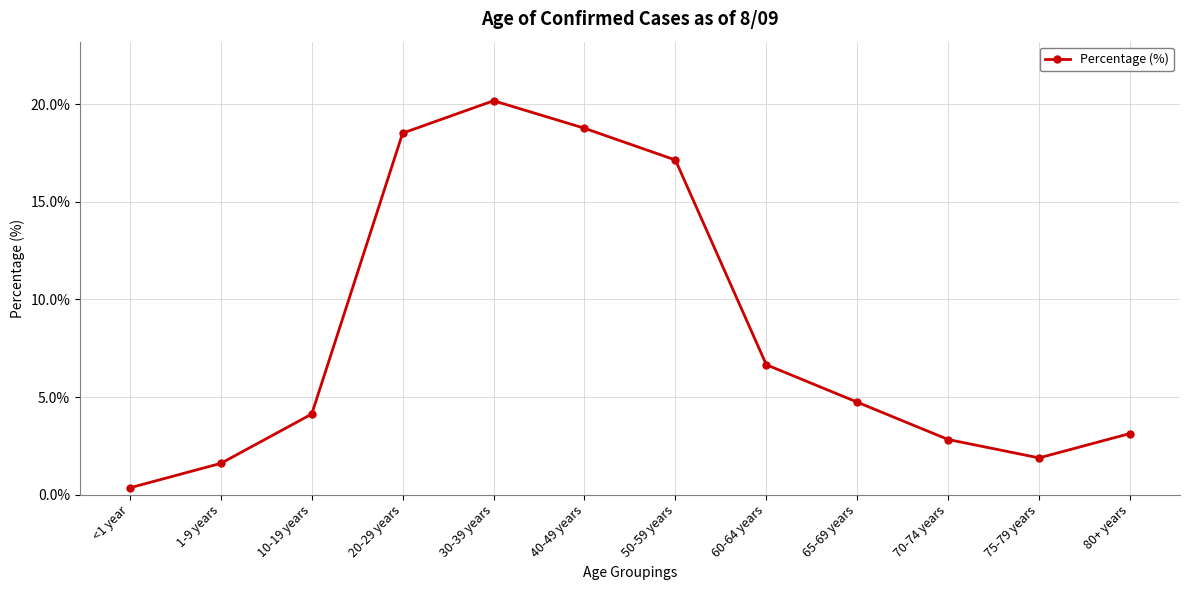

The value at 75-79 years is 1.1. True or false?

False